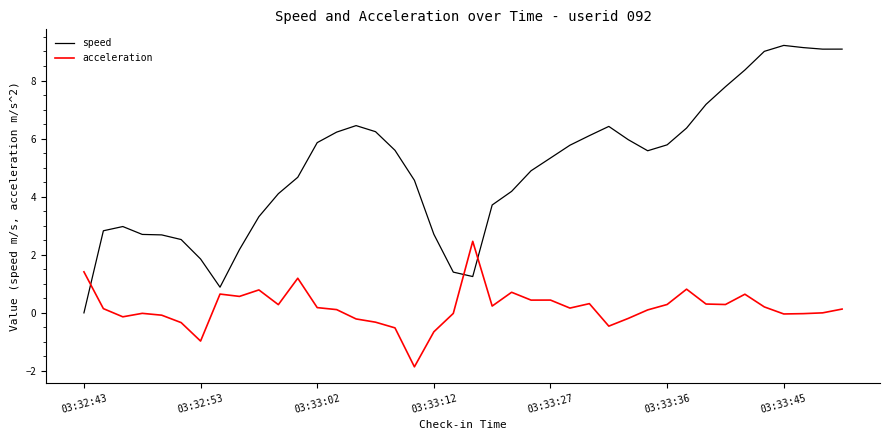

What is the minimum value for acceleration?

-1.9